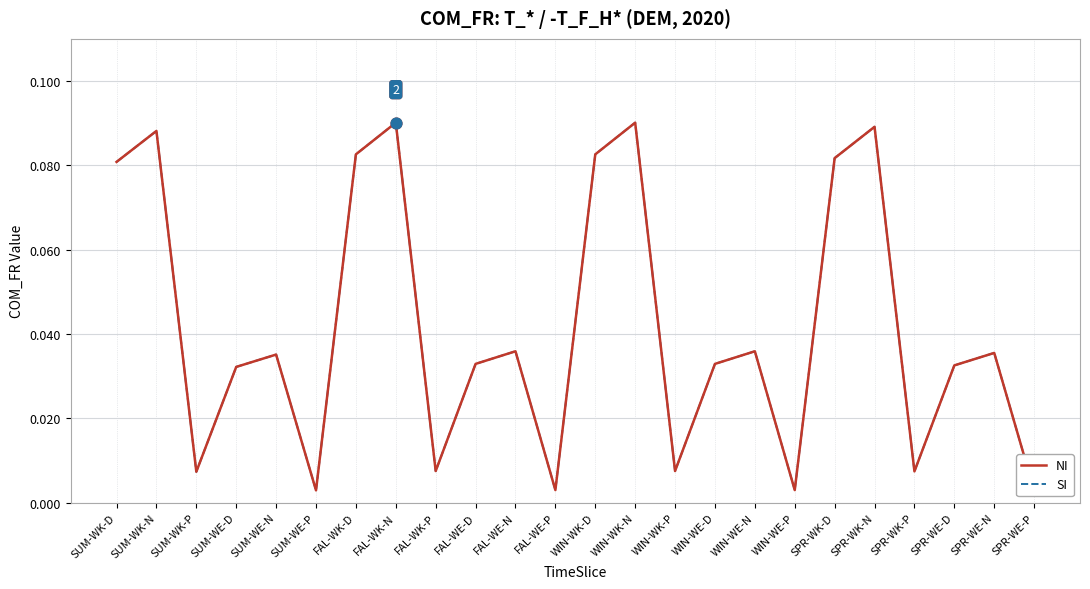

At how many categories does at least one series exceed 0?

24